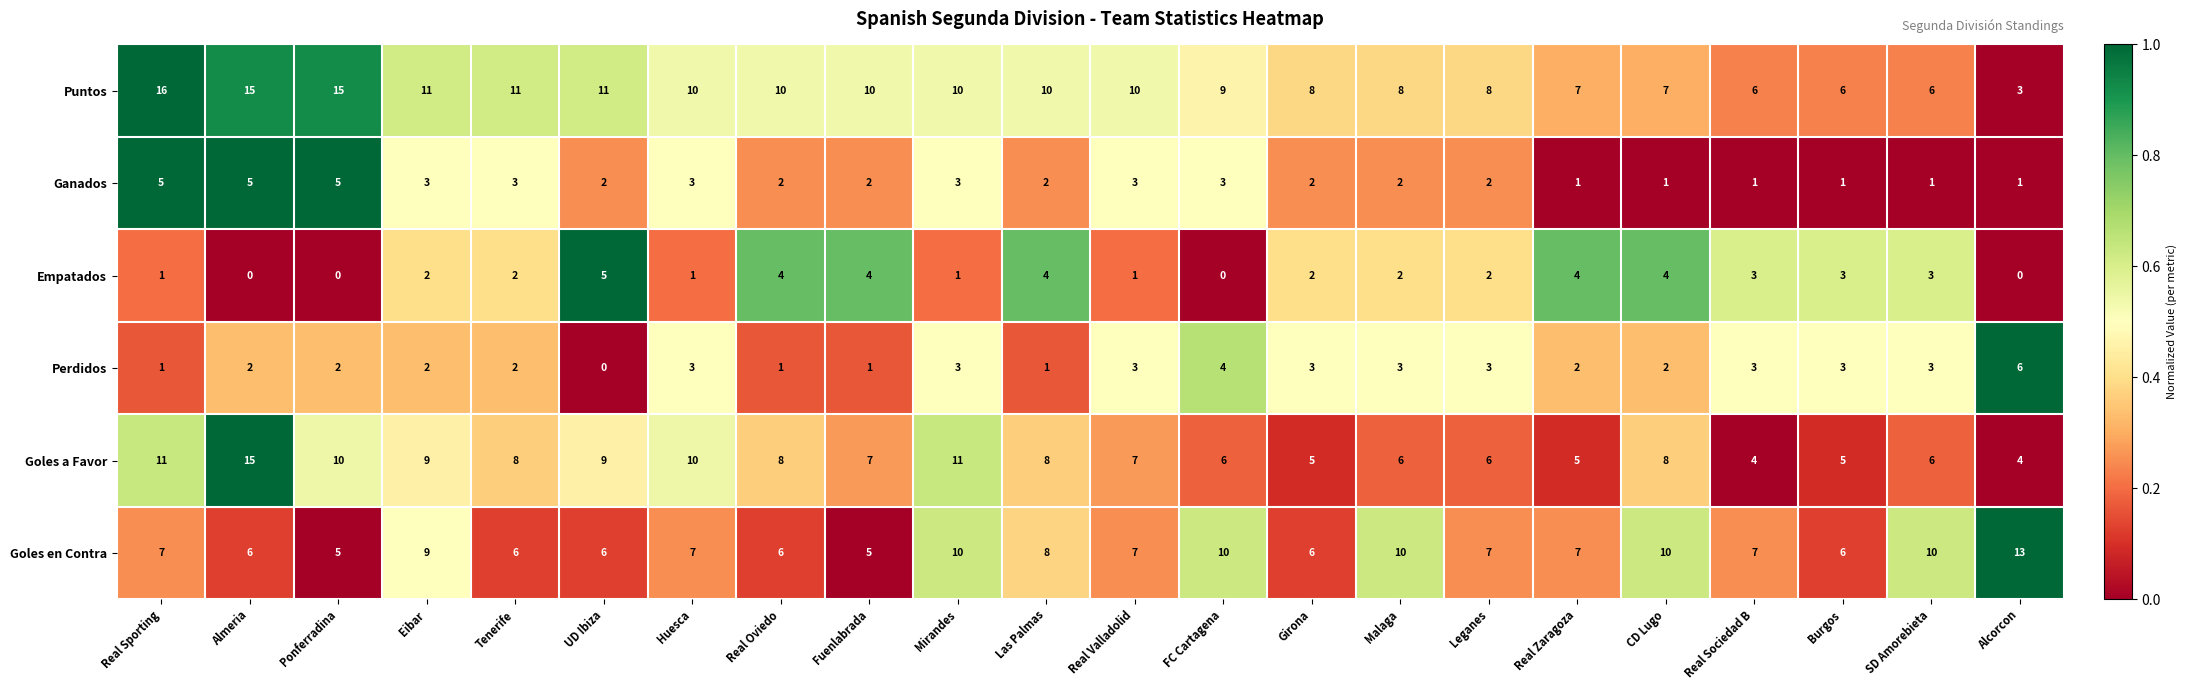

How many data points in Perdidos are less than 3?

11